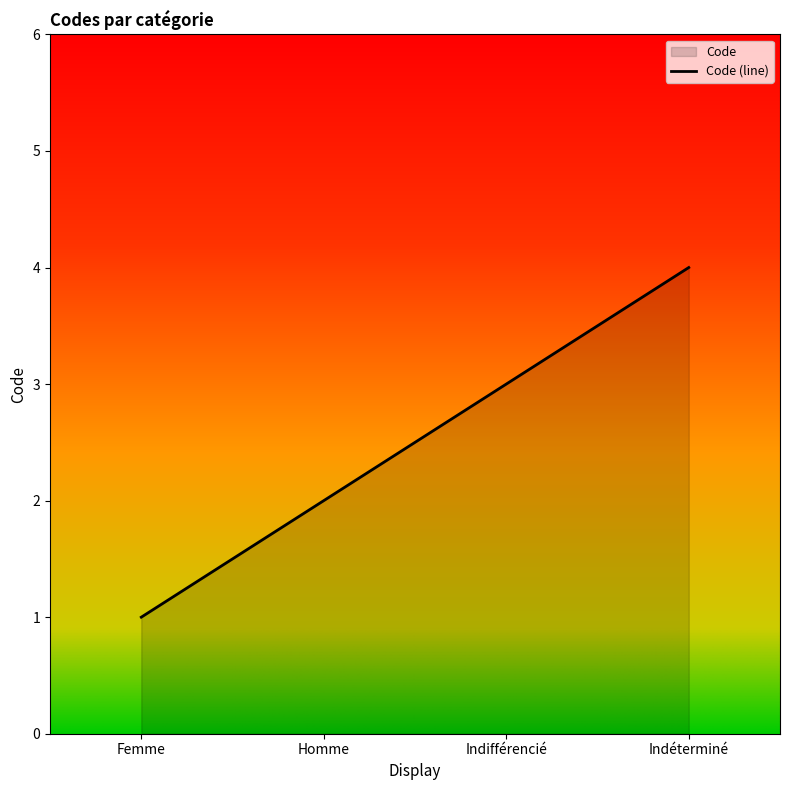

What value does the data have at Homme?

2